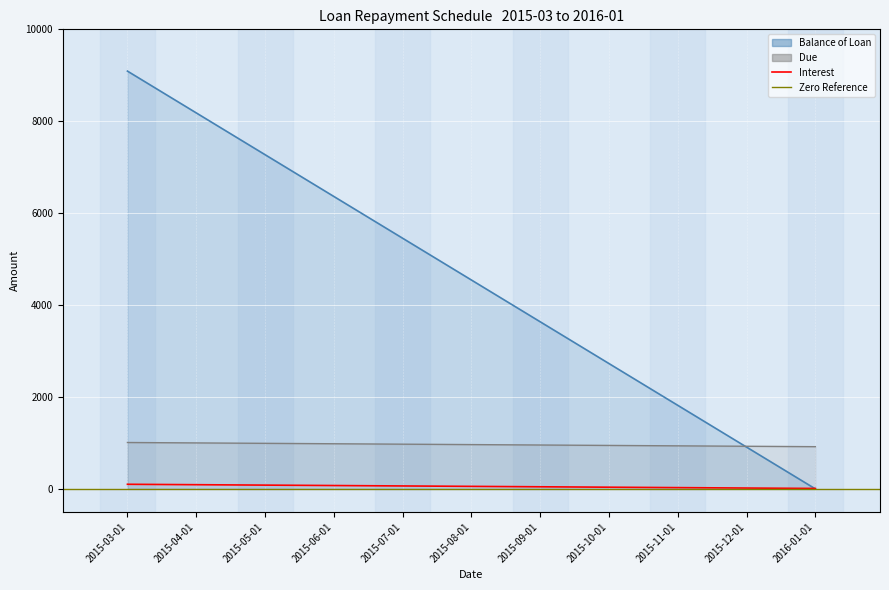

Which has a higher value, 2015-03-01 or 2015-10-01?

2015-03-01